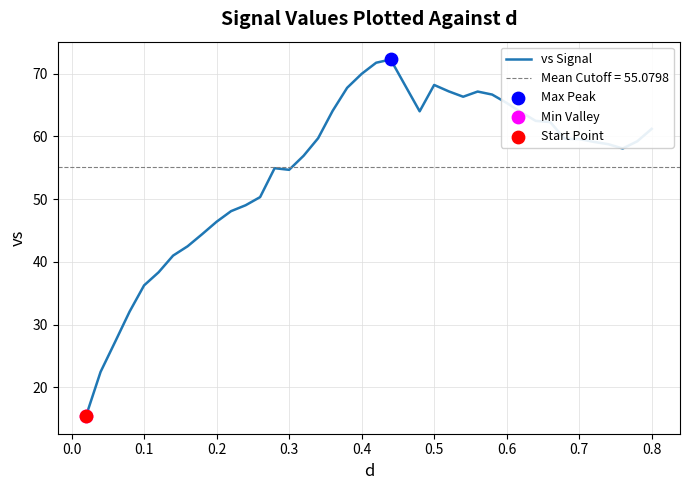

What is the lowest value of the vs Signal series?

15.5